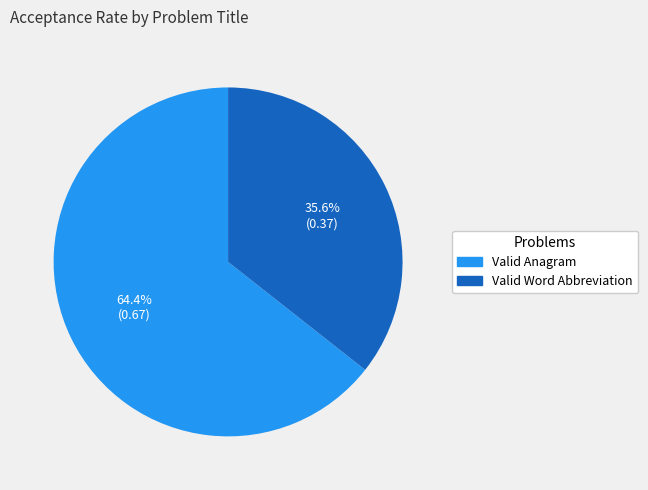

Combined, what portion of the pie is Valid Anagram and Valid Word Abbreviation?

100.0%